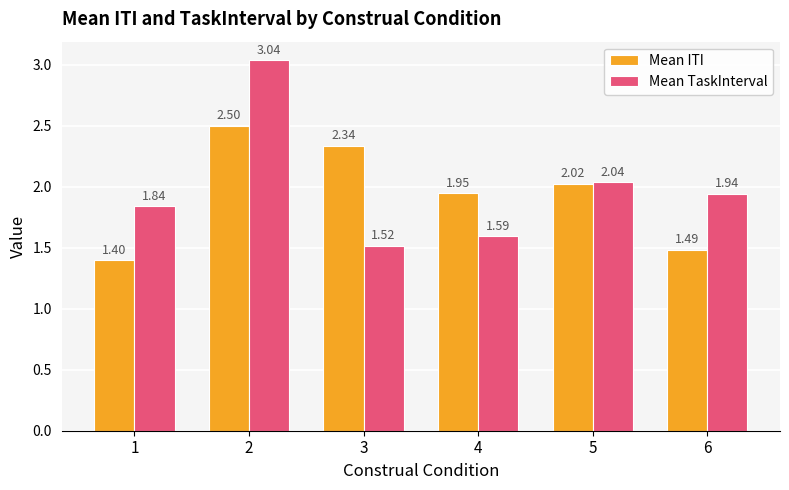

How many data points in Mean ITI are above 2?

3